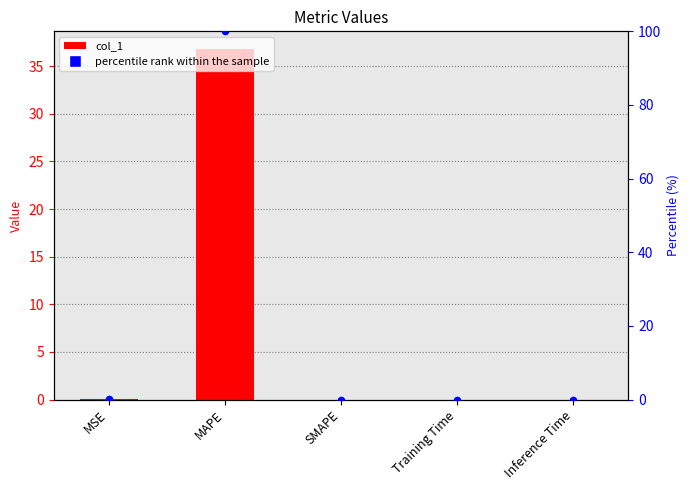

What are all the series names shown in the legend?

col_1, percentile rank within the sample